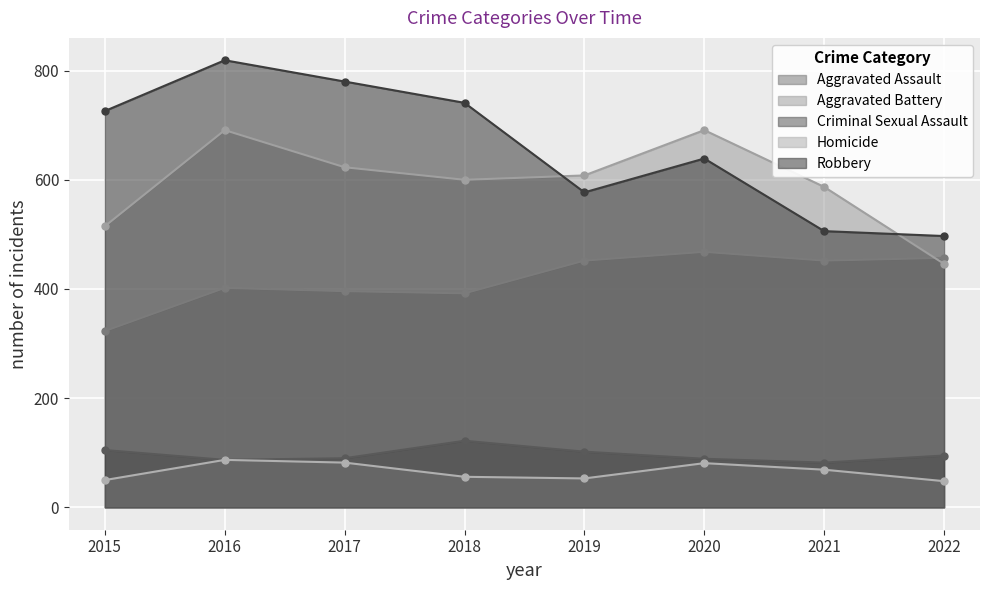

What is the difference between the maximum and minimum values in the Homicide series?

39